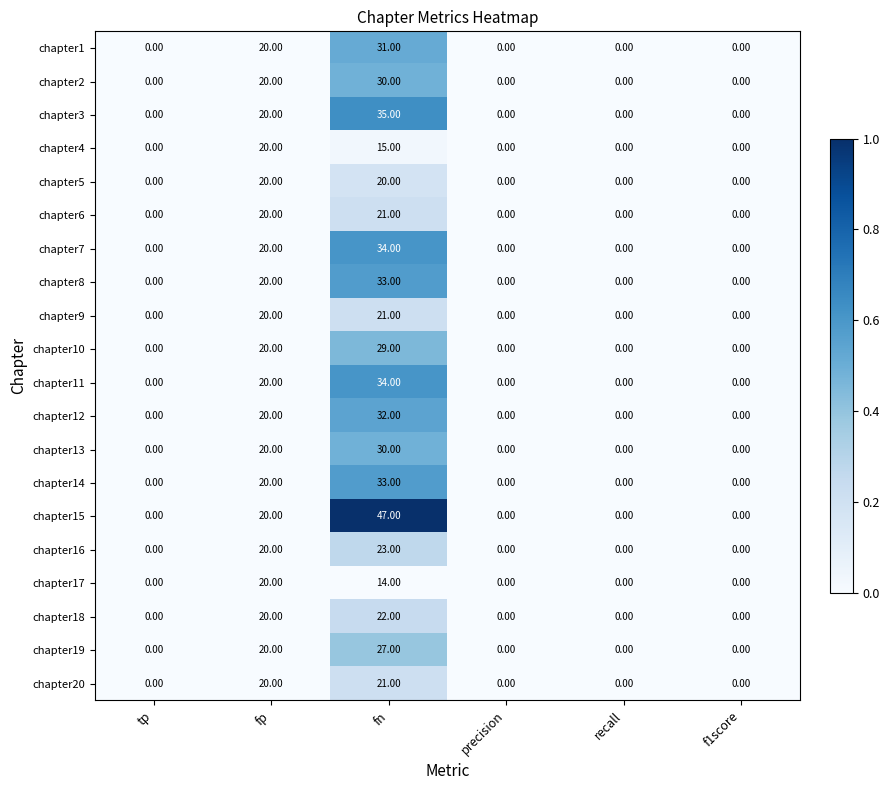

Which series has the widest spread of values?

chapter15